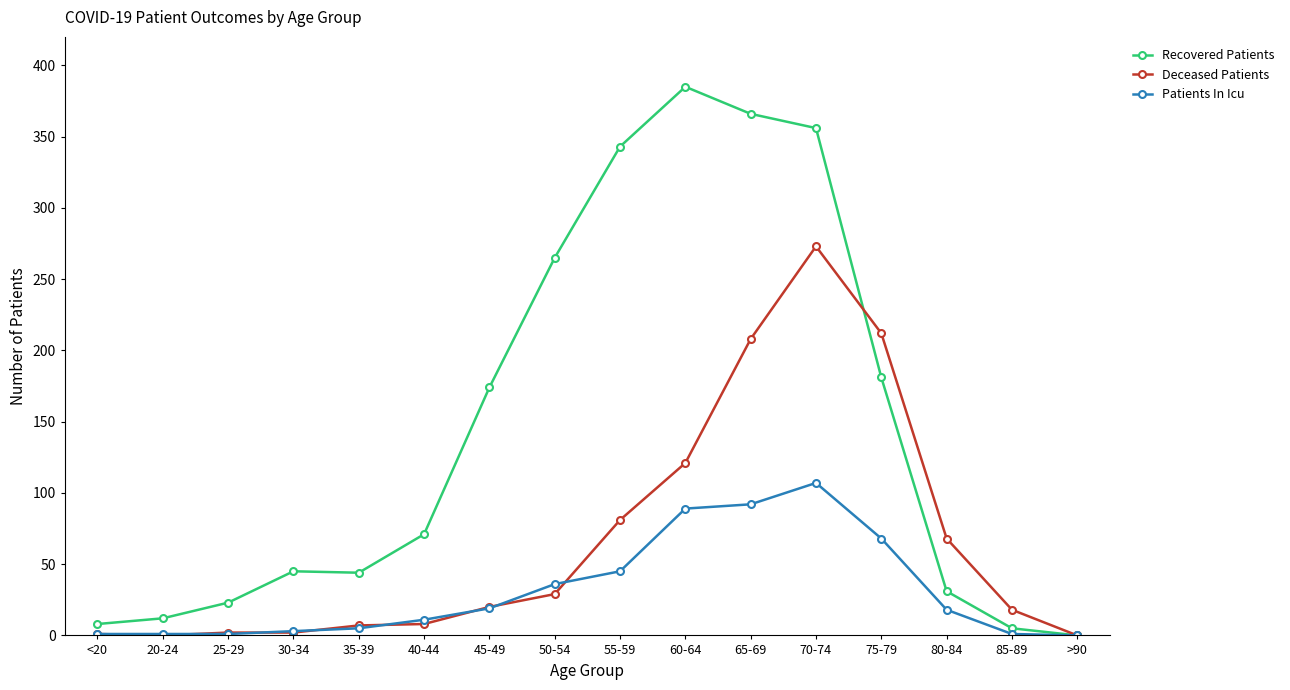

Count the number of categories in the chart.

16